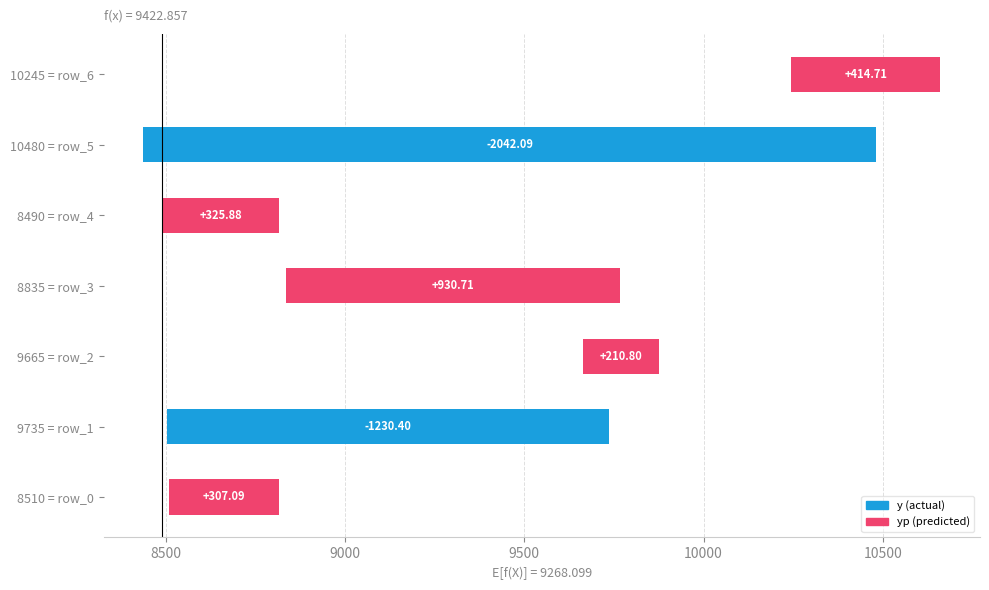

What is the value of the y bar at the 4th from the left?

8835.0